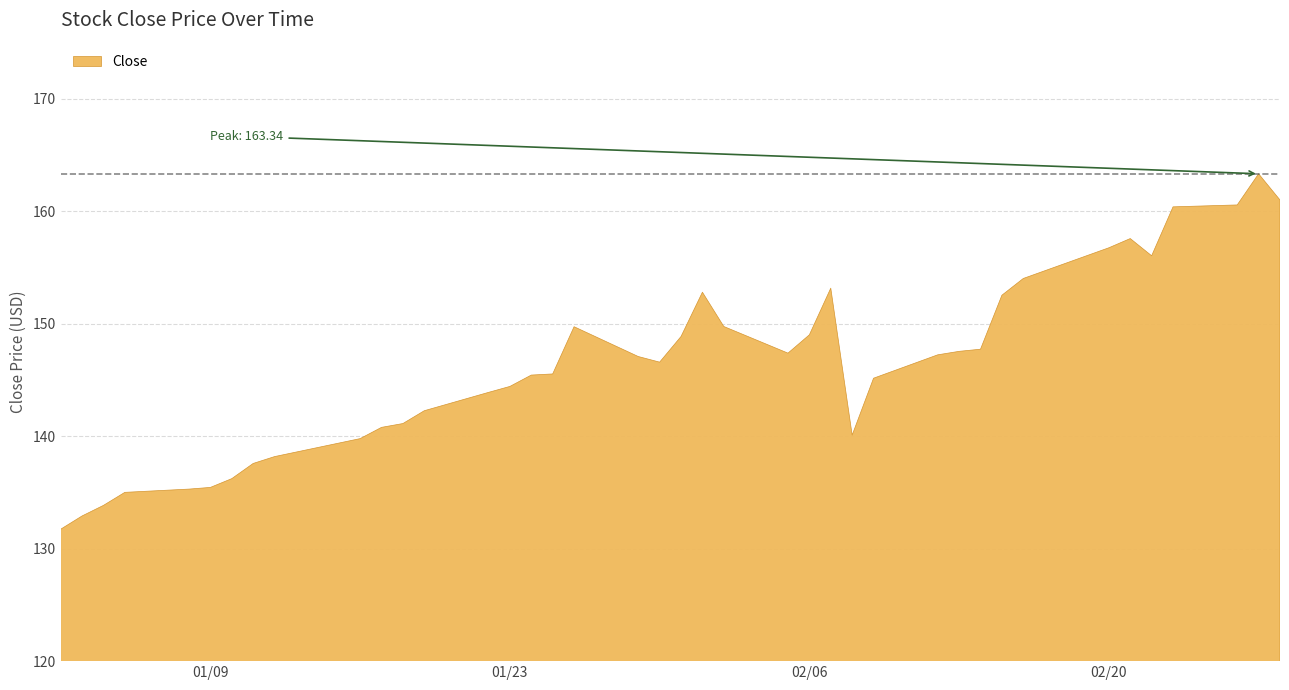

True or false: the data shows 77.1 at 6.

False